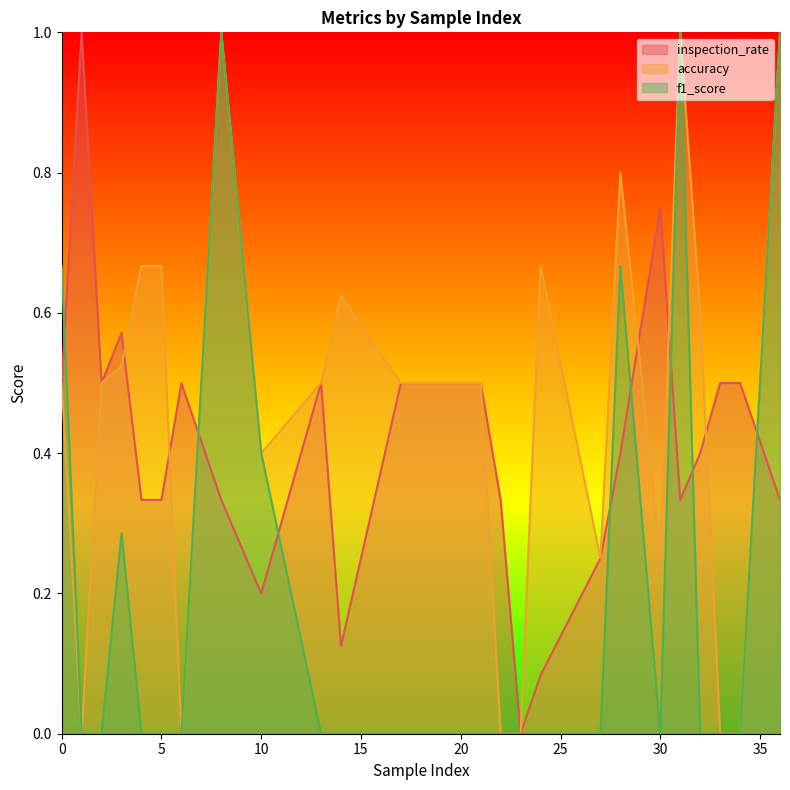

List the series in order of their peak value, highest first.

inspection_rate, accuracy, f1_score